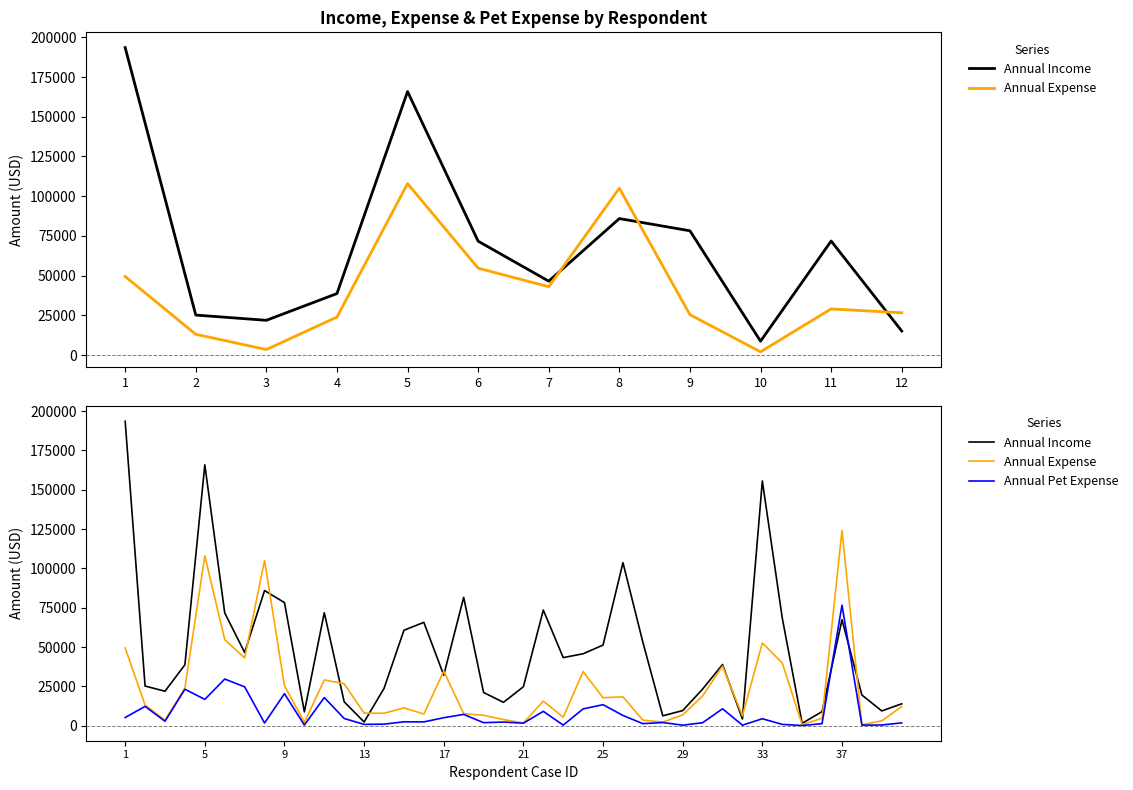

Reading left to right, transcribe all the data shown in this chart.

Annual Income: 193533.4	25200.1	21898.7	38732.6	165846.3	71691.9	46529.3	85905.4	78230.5	8759.3	71795.3	15166.5	2337.3	23684.8	60657.2	65693.5	32101.0	81607.5	21098.7	14833.3	24765.4	73492.4	43279.4	45721.5	51241.4	103643.0	53043.6	6280.3	9587.8	23283.4	38871.8	4265.8	155567.0	68480.0	1488.6	8956.8	67329.7	19491.9	9377.8	13918.4
Annual Expense: 49465.6	13101.4	3503.5	23937.8	107930.0	54709.8	43032.9	105020.9	25429.2	2078.0	29065.1	26632.3	7958.9	7890.0	11330.6	7403.2	34681.8	7605.7	6609.0	3879.6	1742.5	15611.9	5386.0	34400.5	17776.7	18331.1	3513.5	2326.5	6872.8	18927.8	37878.7	6271.3	52591.3	39865.3	643.5	4738.6	124116.3	631.8	3097.8	12131.5
Annual Pet Expense: 5181.7	12268.6	2818.1	23184.6	16699.4	29647.4	24703.6	1702.0	20344.3	404.7	17884.8	4567.1	820.7	971.7	2469.0	2393.8	5067.9	7156.8	1925.4	2305.5	1578.7	9114.3	355.1	10676.9	13343.6	6499.1	1299.6	1999.6	322.5	1870.4	10736.8	324.1	4414.8	818.5	110.7	1303.5	76624.1	343.2	437.6	1773.9